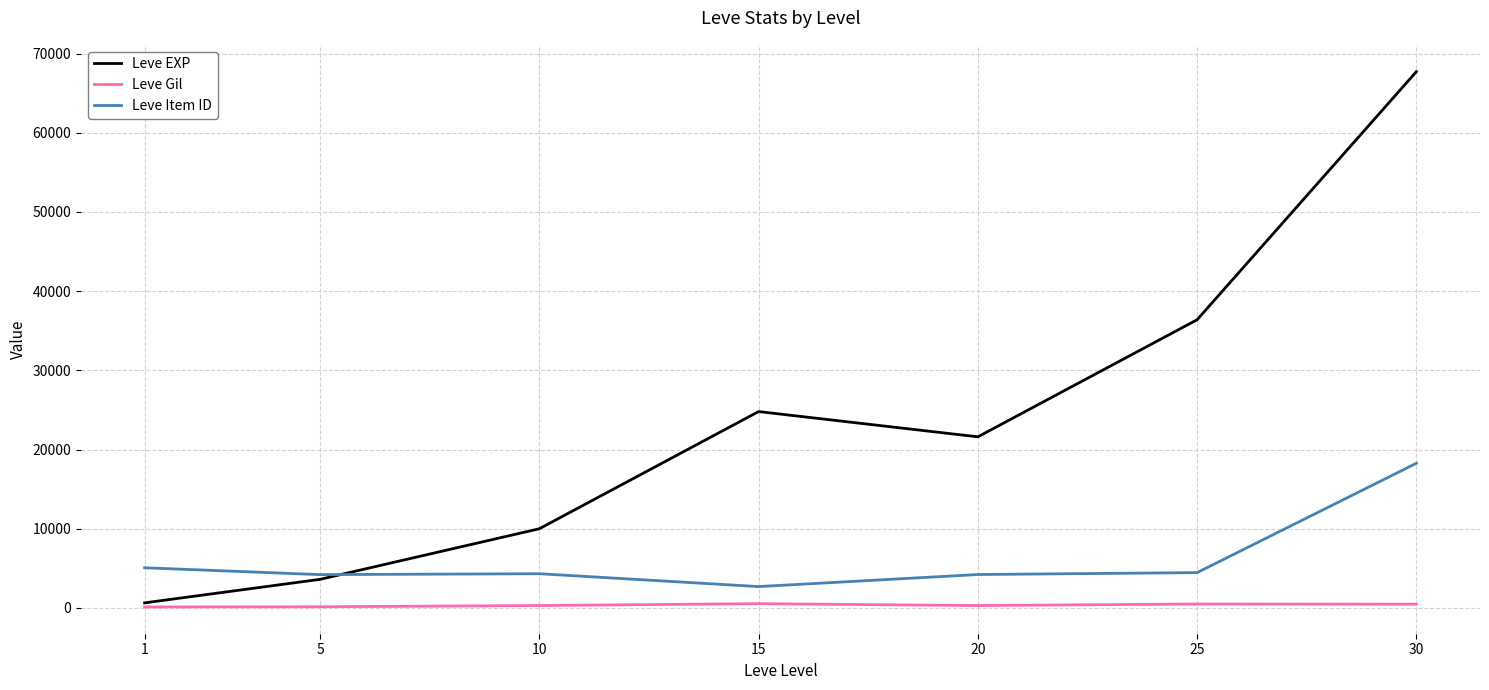

Which category has the highest value in the Leve EXP series?

30